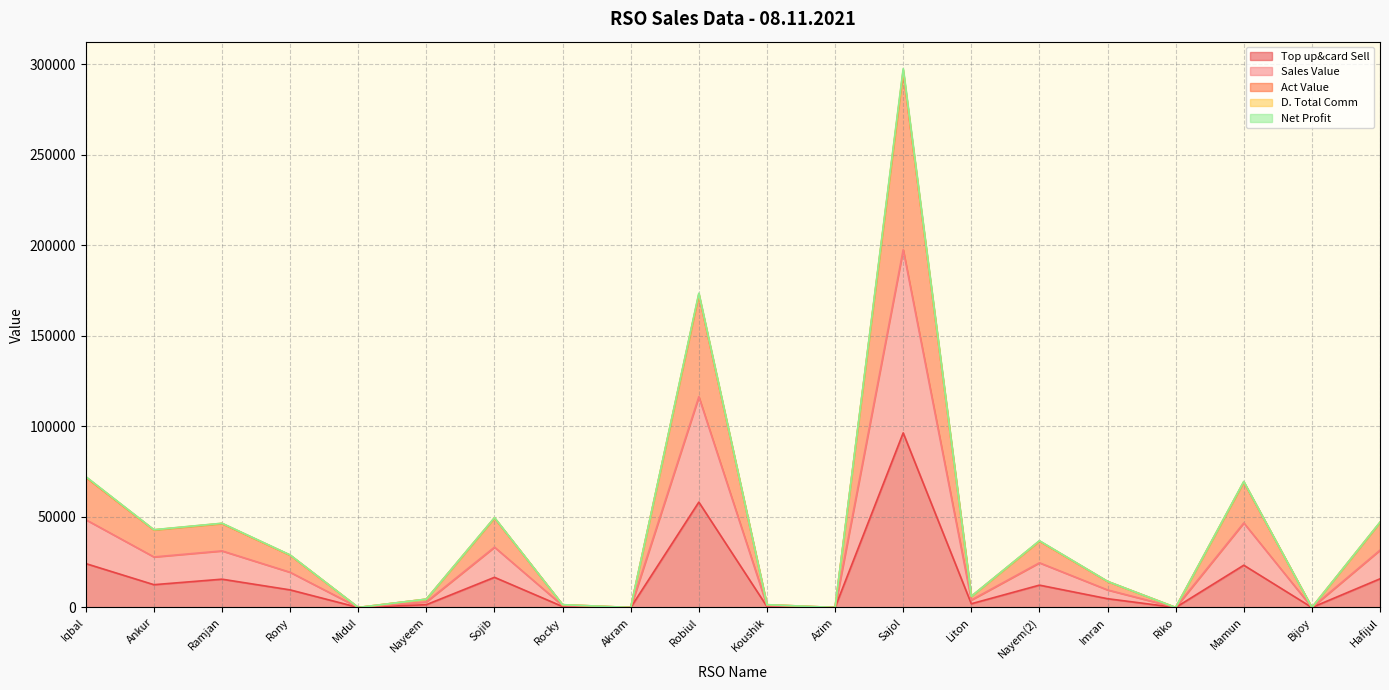

List the labels in order of Sales Value value, smallest first.

Midul, Akram, Azim, Riko, Bijoy, Rocky, Koushik, Nayeem, Liton, Imran, Rony, Nayem(2), Ankur, Ramjan, Hafijul, Sojib, Mamun, Iqbal, Robiul, Sajol